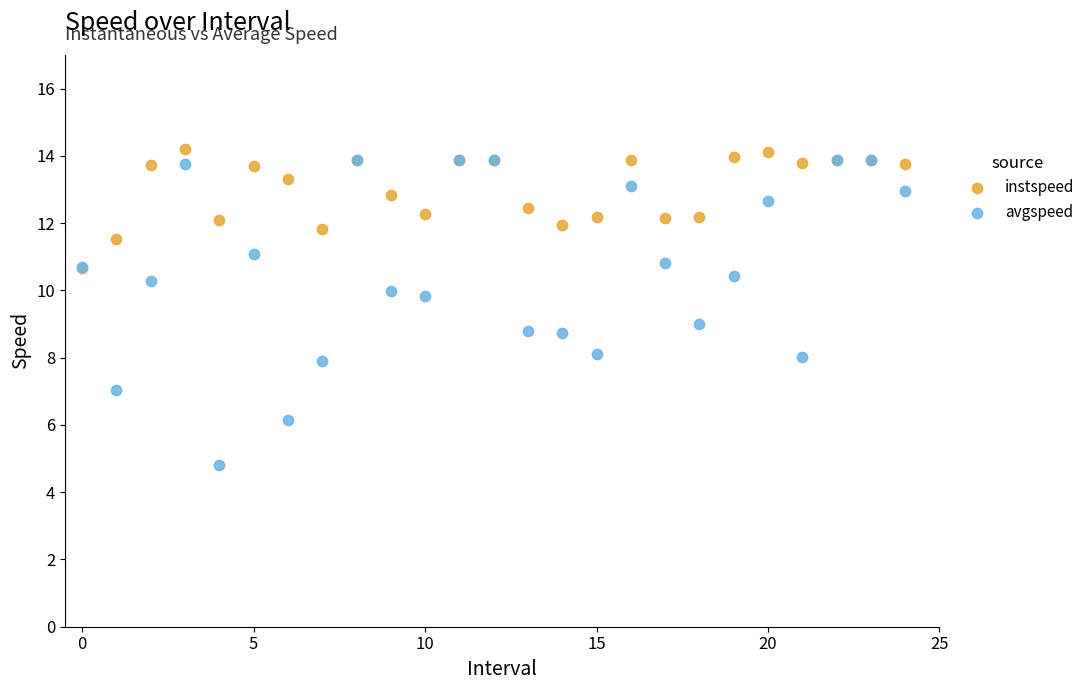

What are all the series names shown in the legend?

instspeed, avgspeed